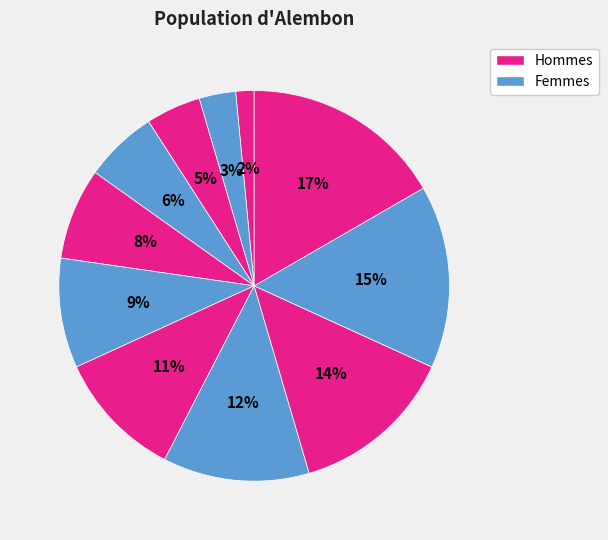

How many segments does this pie chart have?

11